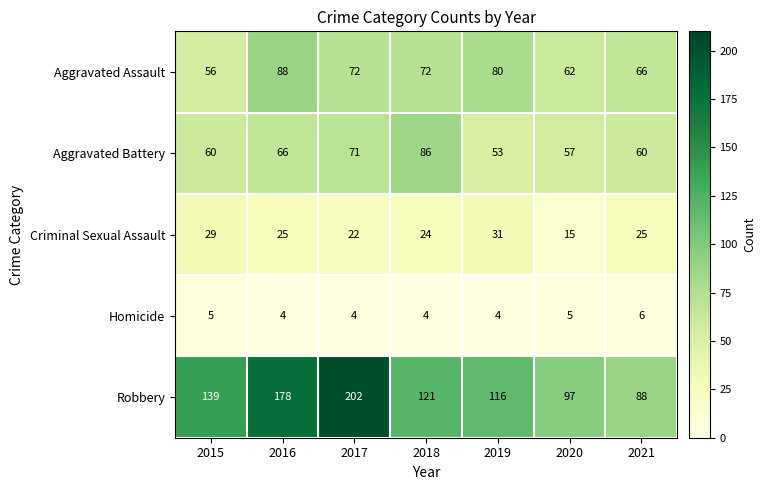

How many Criminal Sexual Assault values are between 22 and 29?

5